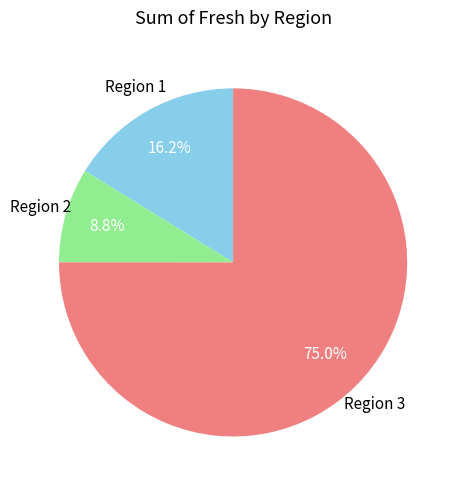

Count the number of slices in the pie.

3